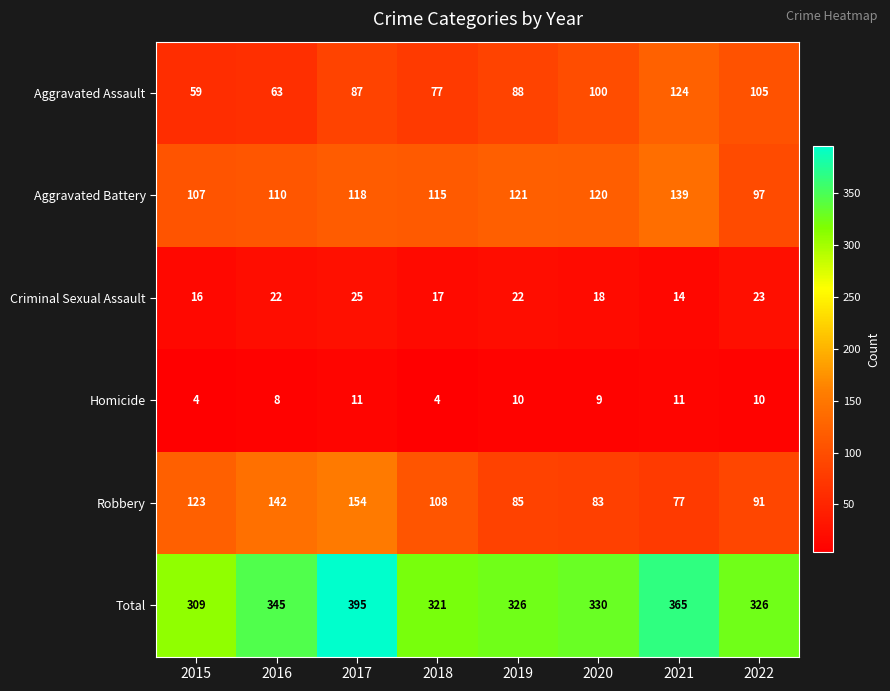

The Aggravated Assault series shows 77 at 2018. True or false?

True